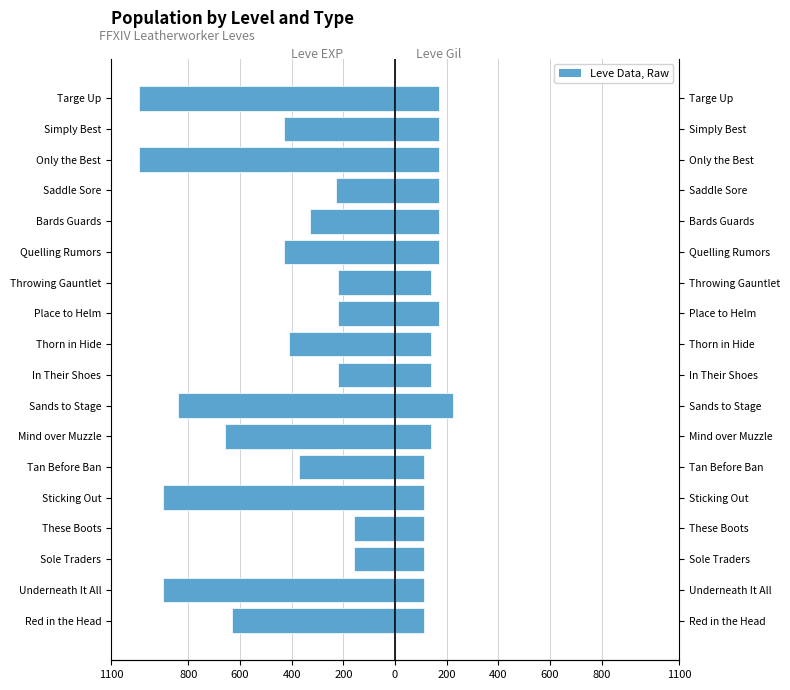

What is the greatest value displayed?

224